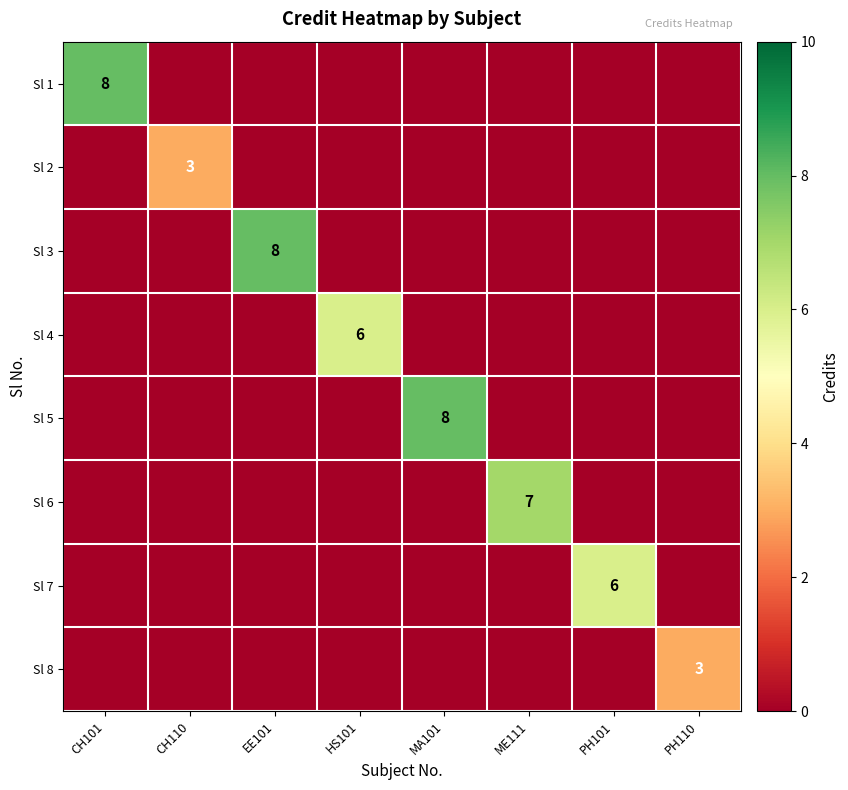

True or false: Sl 8 has a value of 3 at PH110.

True